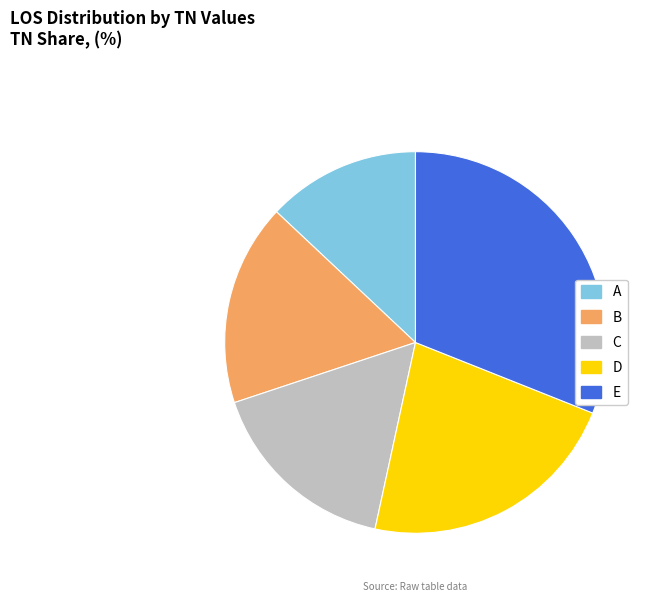

How many slices are in this pie chart?

5